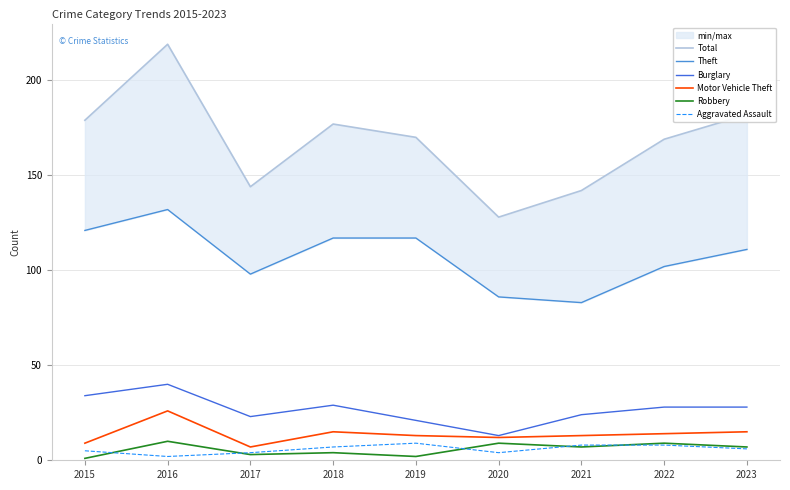

At which category is the sum across all series the highest?

2016